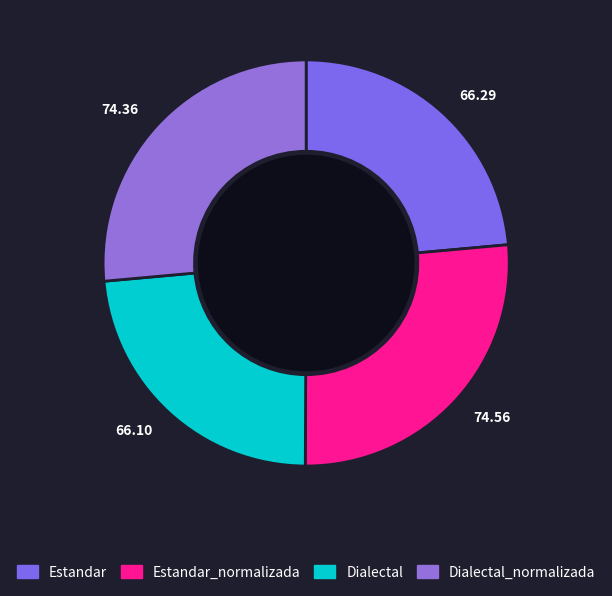

How many slices are in this pie chart?

4